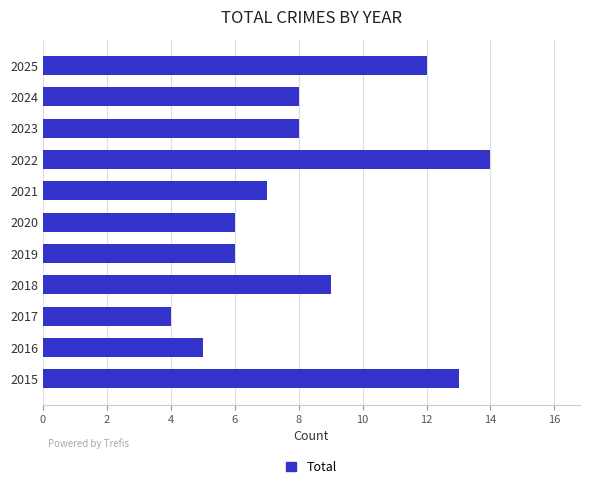

Reading bottom to top, list all the values displayed in this chart.

13	5	4	9	6	6	7	14	8	8	12